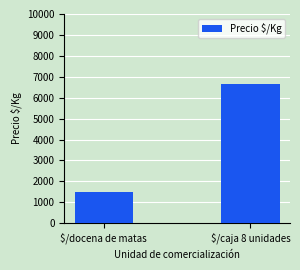

Rank the categories by value from highest to lowest.

$/caja 8 unidades, $/docena de matas